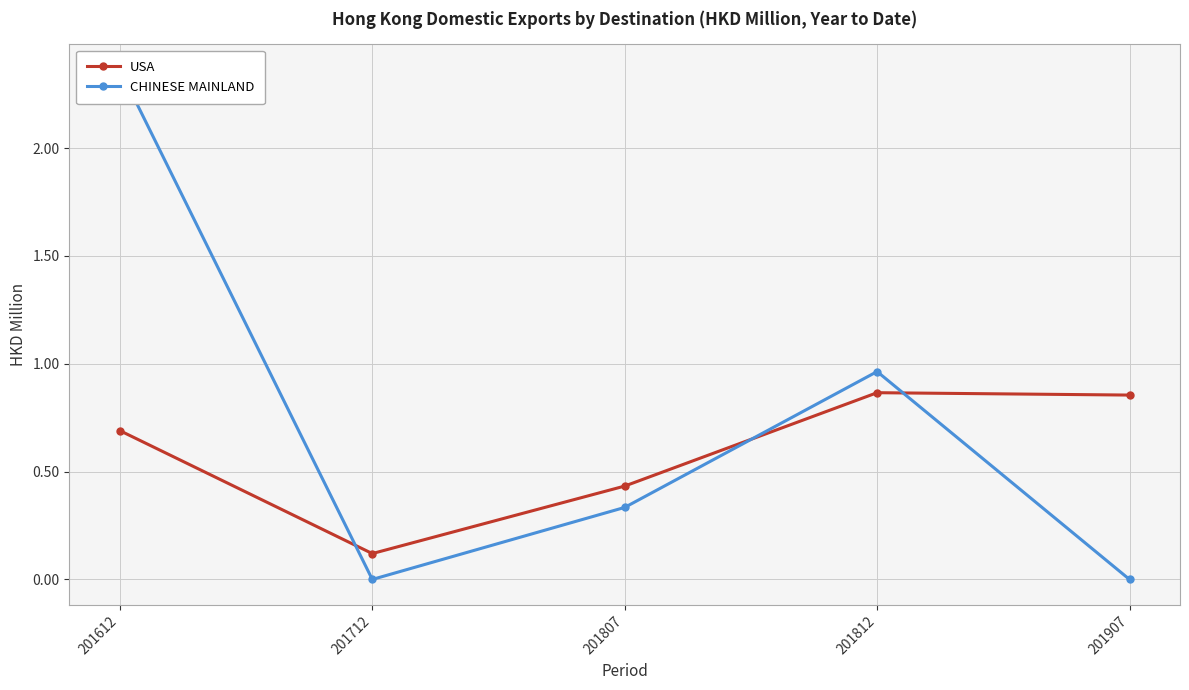

At which category does USA reach its first local valley?

201712